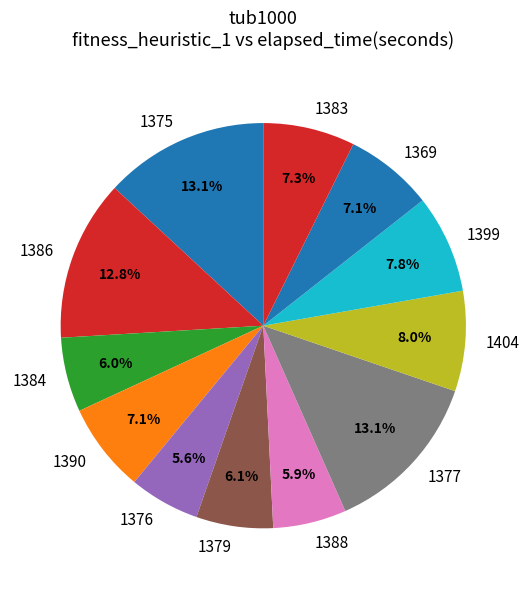

Approximately how many times larger is the value at 1386 compared to 1376?

2.3